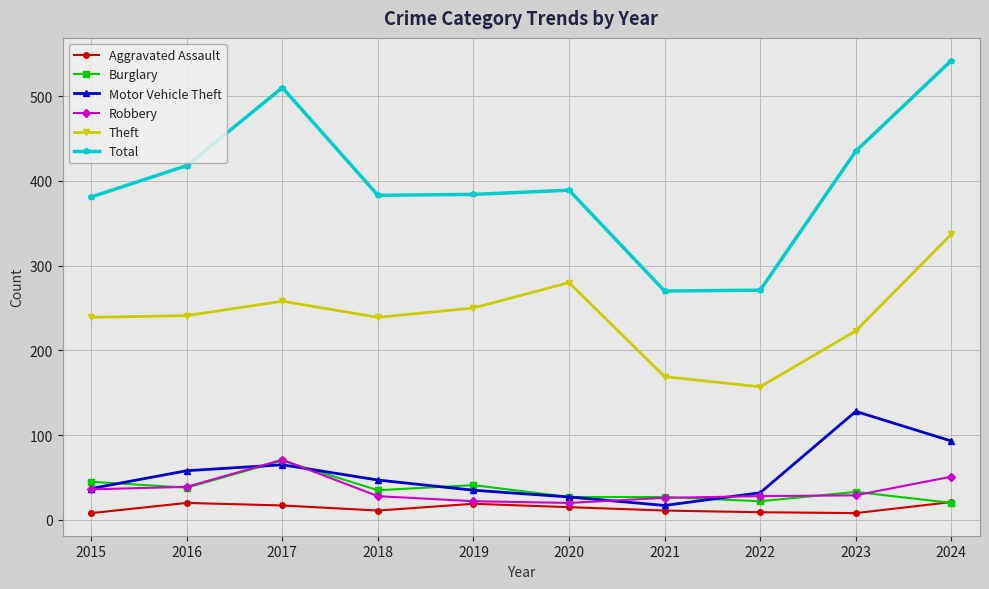

True or false: Theft has a value of 406 at 2015.

False